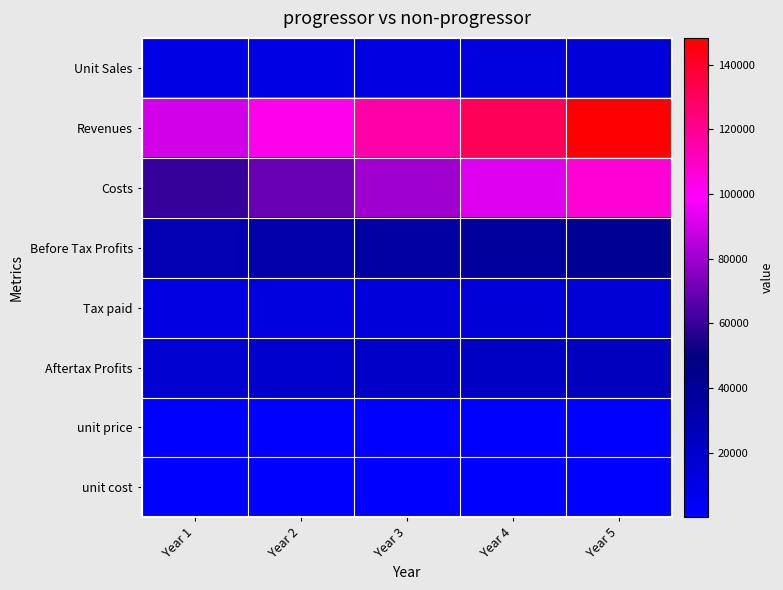

Which series changed the most between Year 1 and Year 2?

Revenues